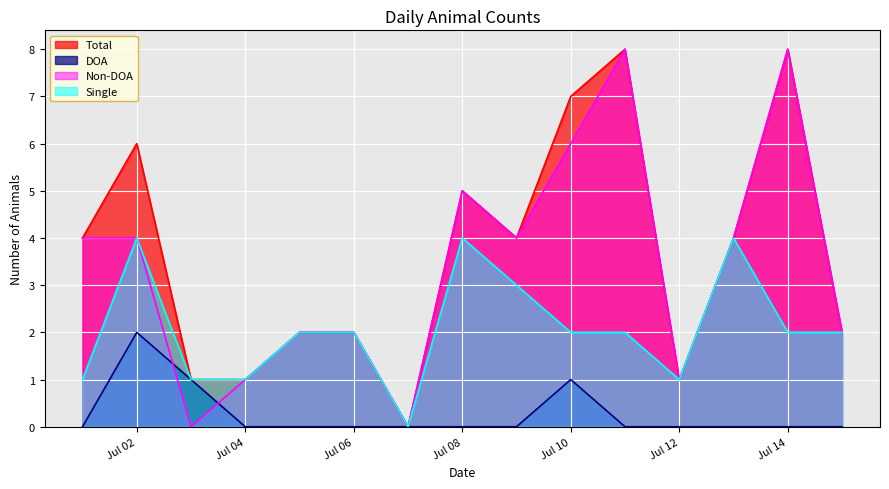

What is the maximum value for DOA?

2